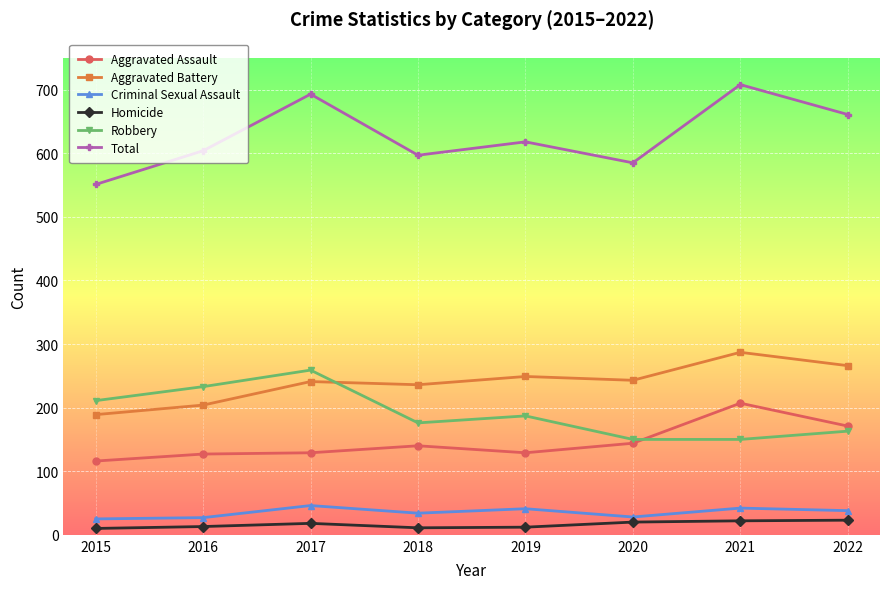

The Total series shows 597 at 2018. True or false?

True